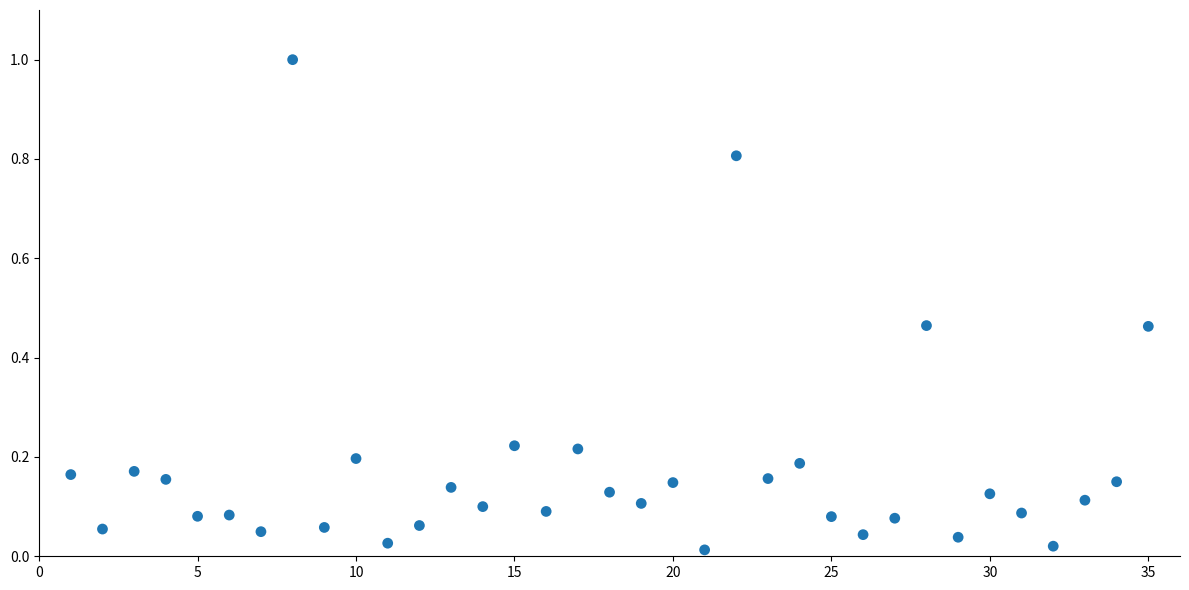

What is the range of X values (max minus min)?

34.0